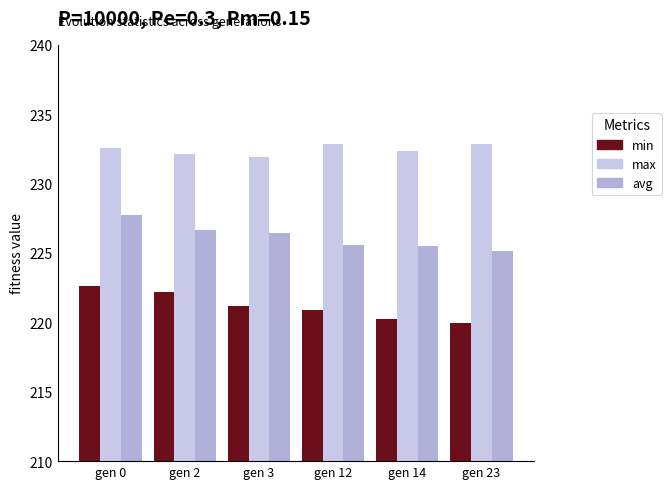

List the series in order of their overall mean, highest first.

max, avg, min